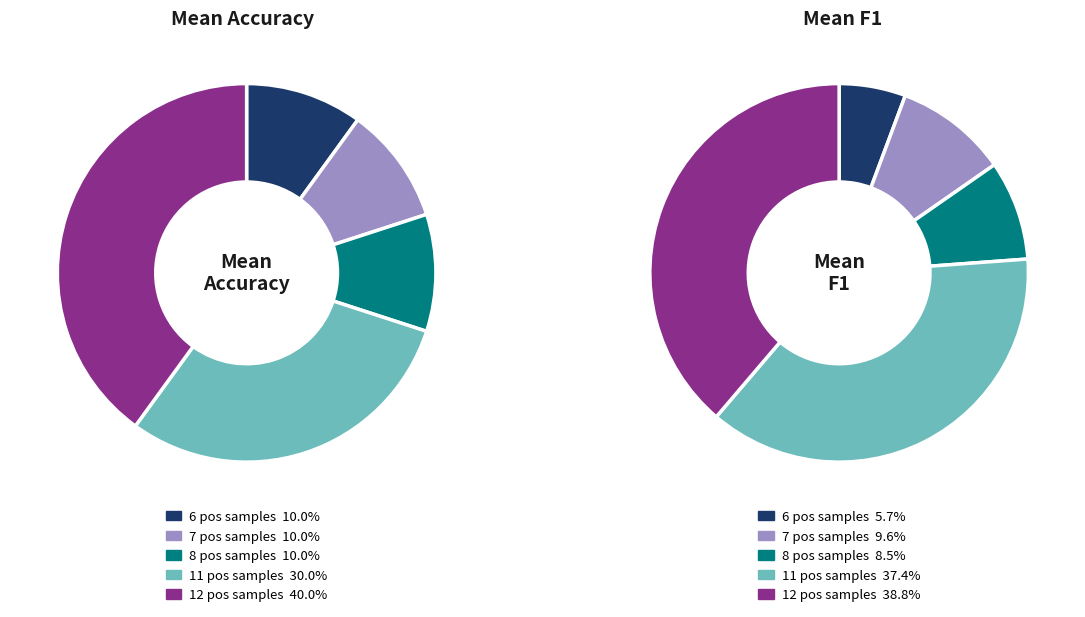

Is 7 the majority of the pie?

No